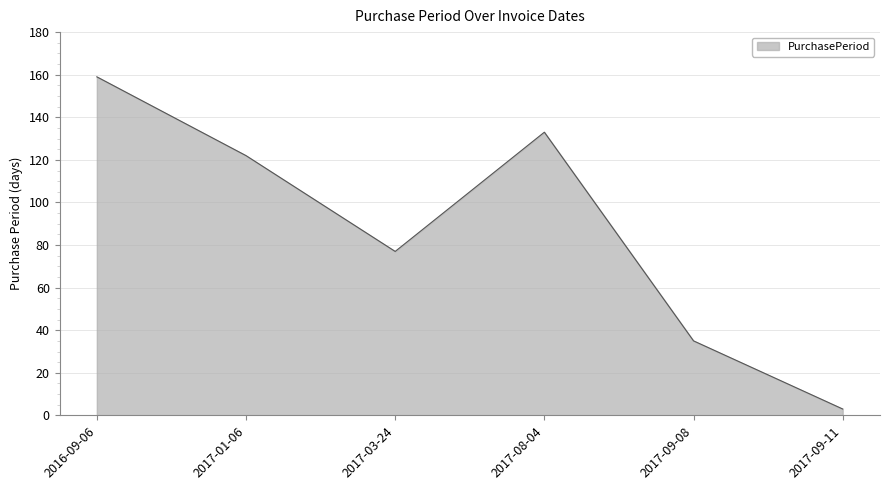

Which category has the highest value across all series?

2016-09-06